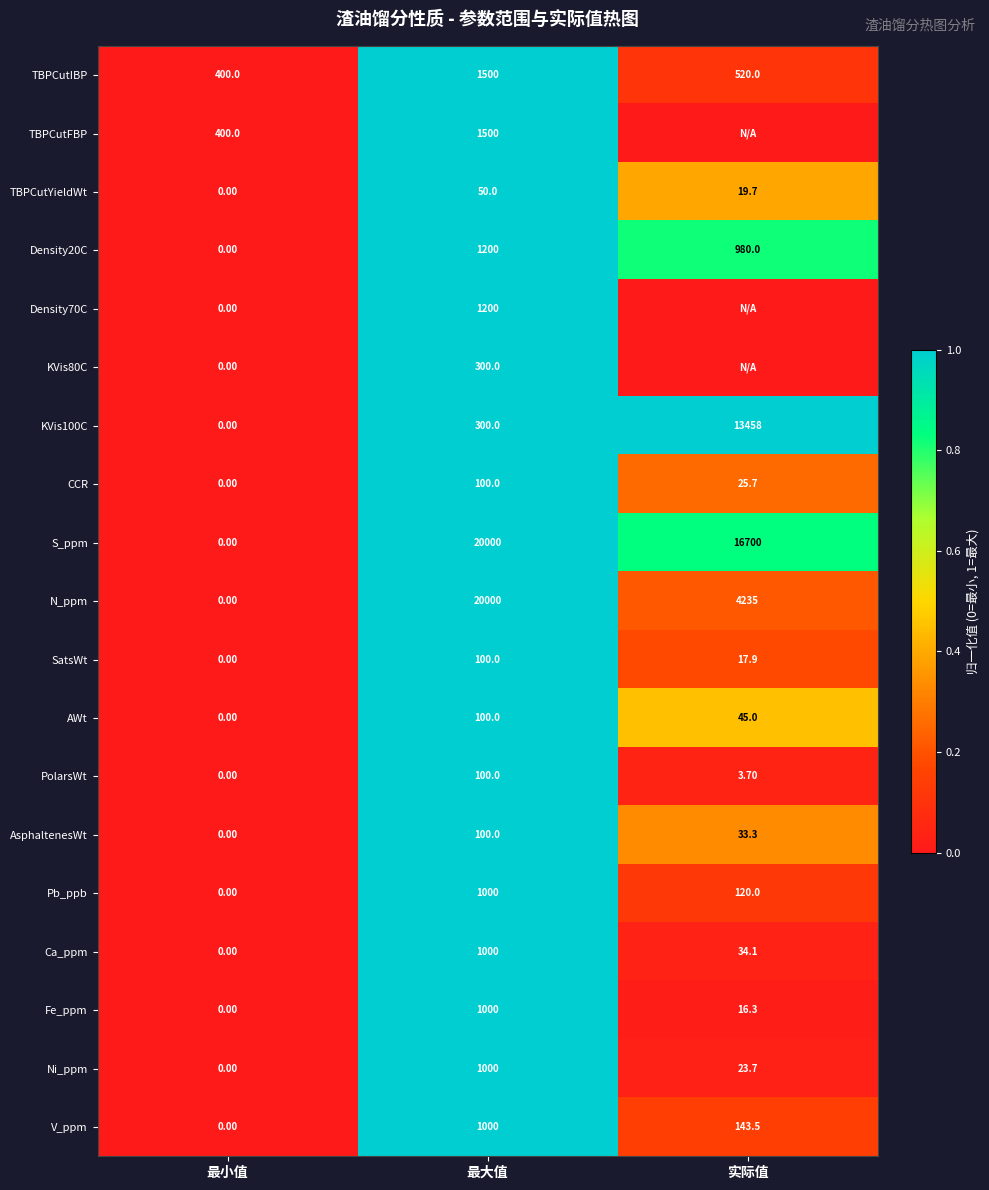

What is the spread (max minus min) of values at 最大值?

19950.0